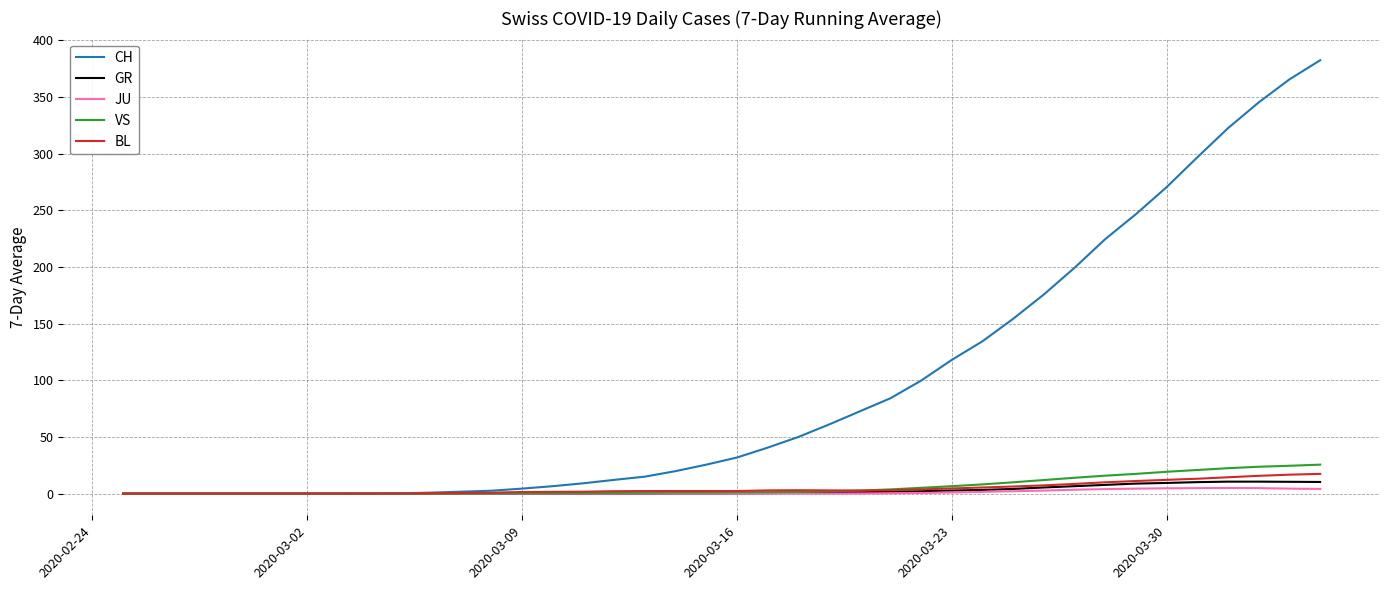

How many categories are shown in the chart?

40